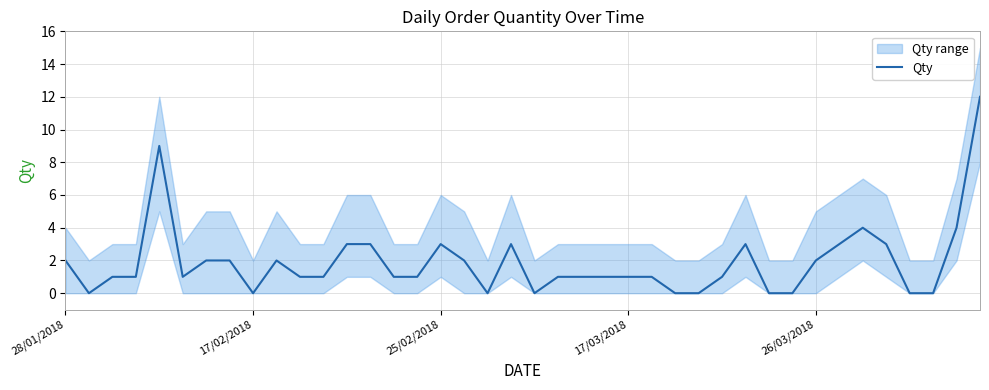

What is the highest value of the Qty series?

12